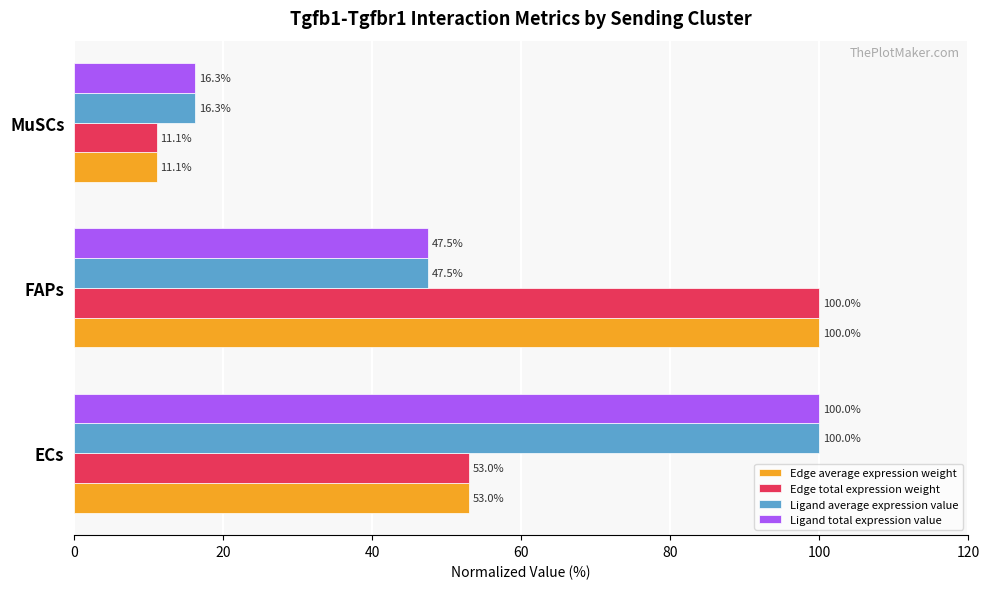

At which label is Edge total expression weight closest to 55?

ECs